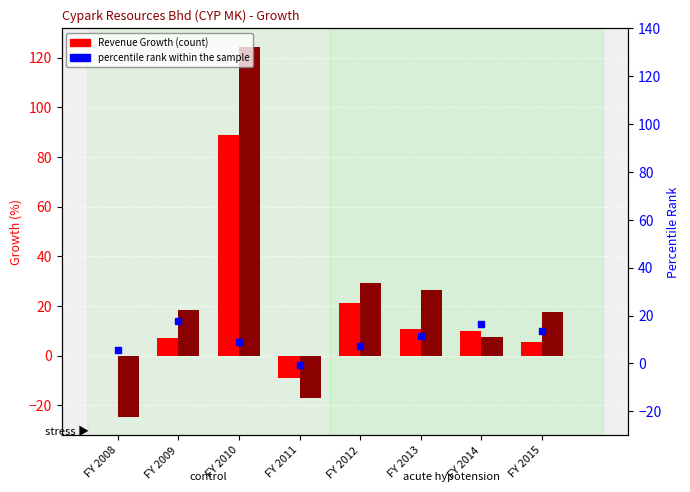

How many groups of bars are there?

8